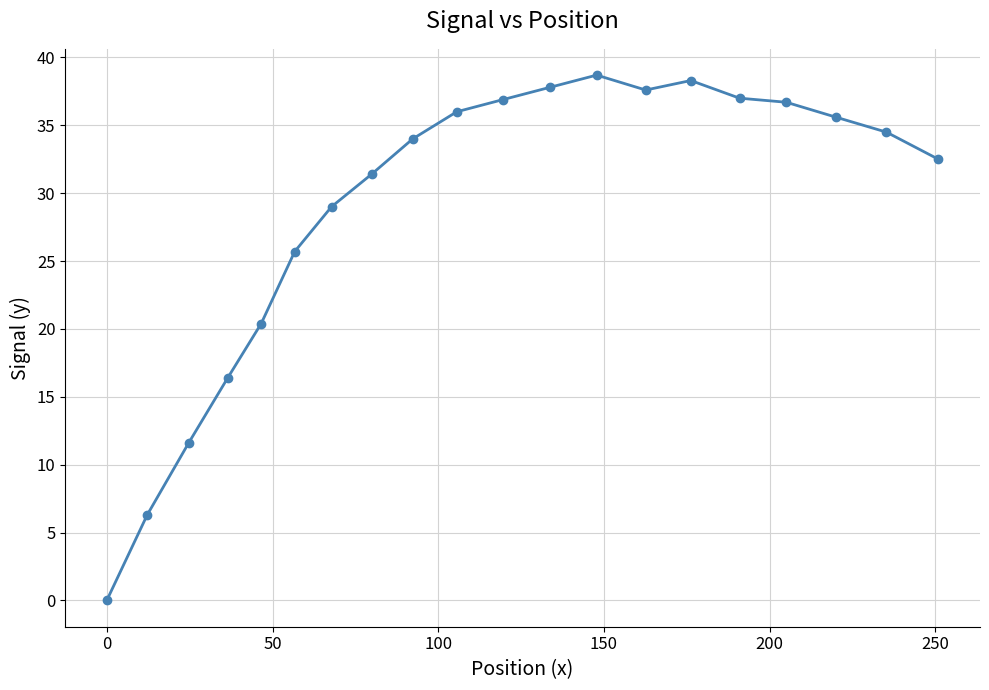

What is the maximum value shown in the chart?

38.7